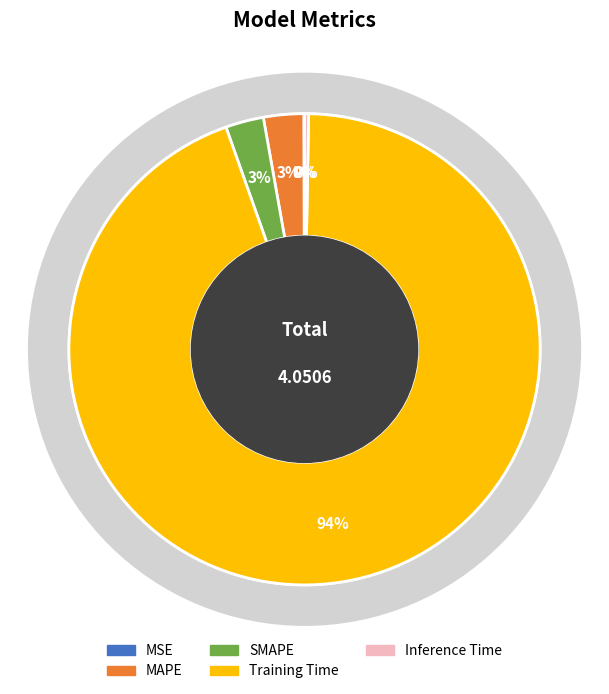

Is it true that Inference Time is 1% of the pie?

False